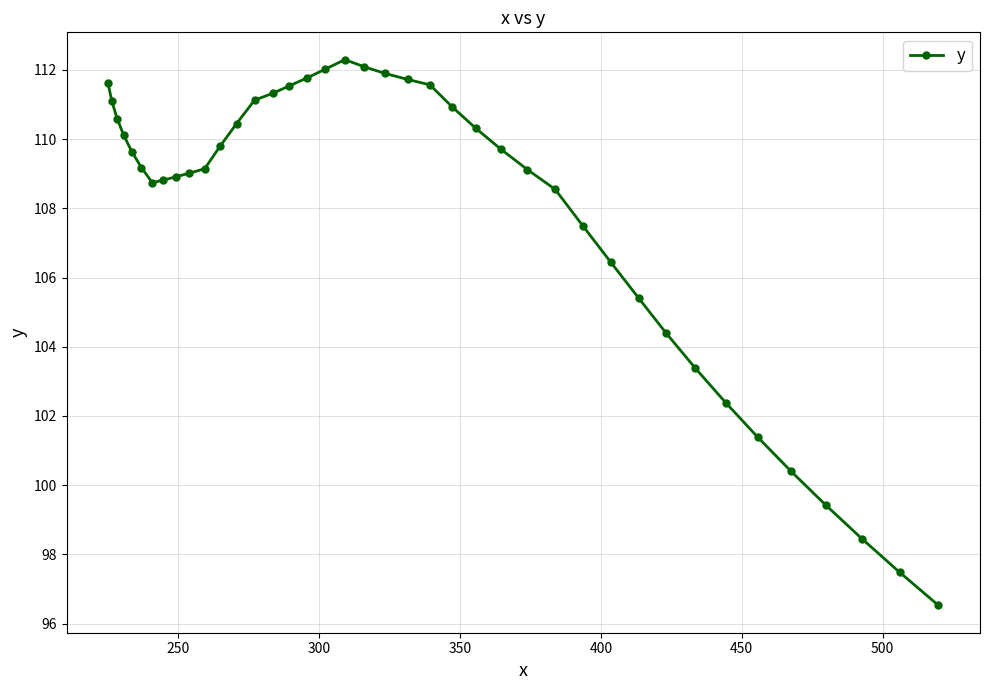

What is the maximum value shown in the chart?

112.3